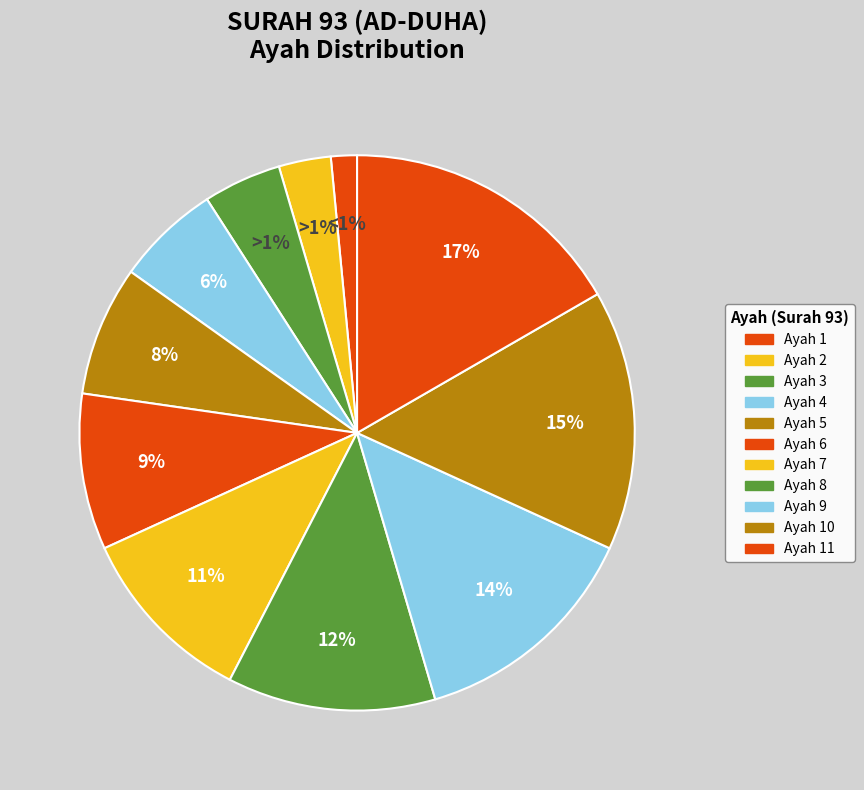

Which slice is the smallest?

Ayah 1